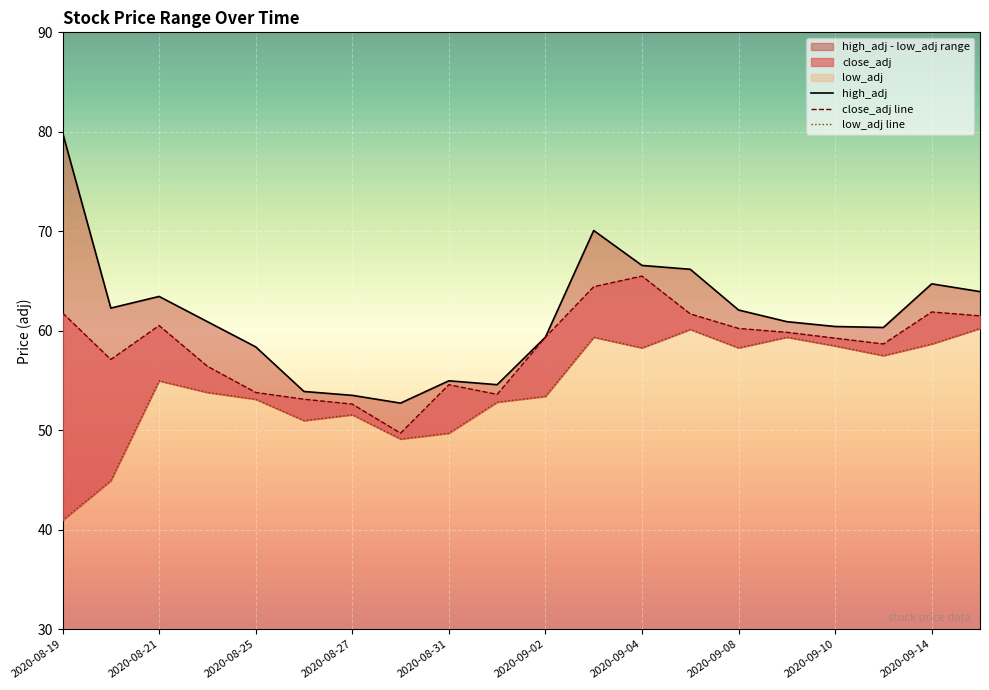

What is the average value of the high_adj series?

61.5